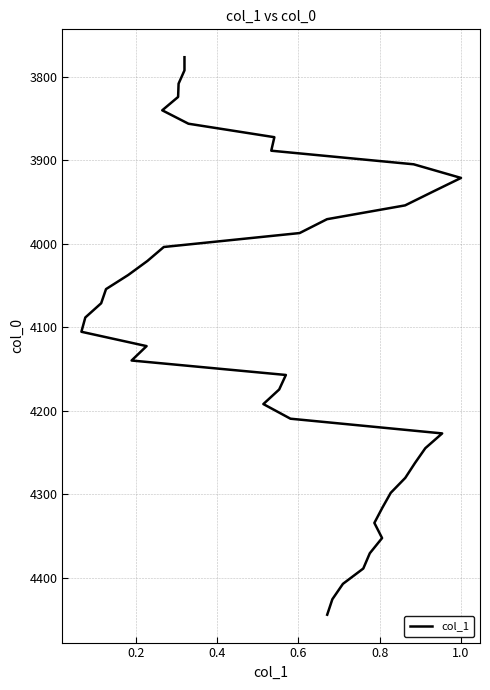

How many series are shown in this chart?

1